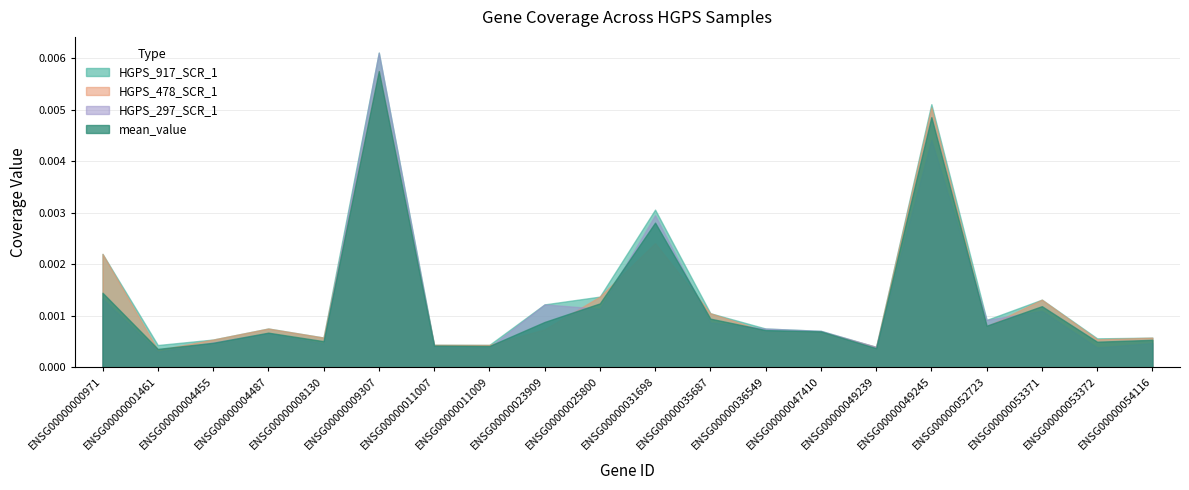

In mean_value, how many points are higher than both neighbors (excluding endpoints)?

5